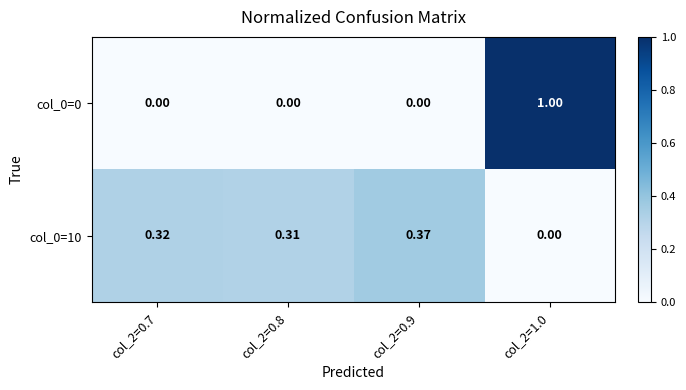

Rank the series at col_2=0.7 from highest to lowest value.

col_0=10, col_0=0